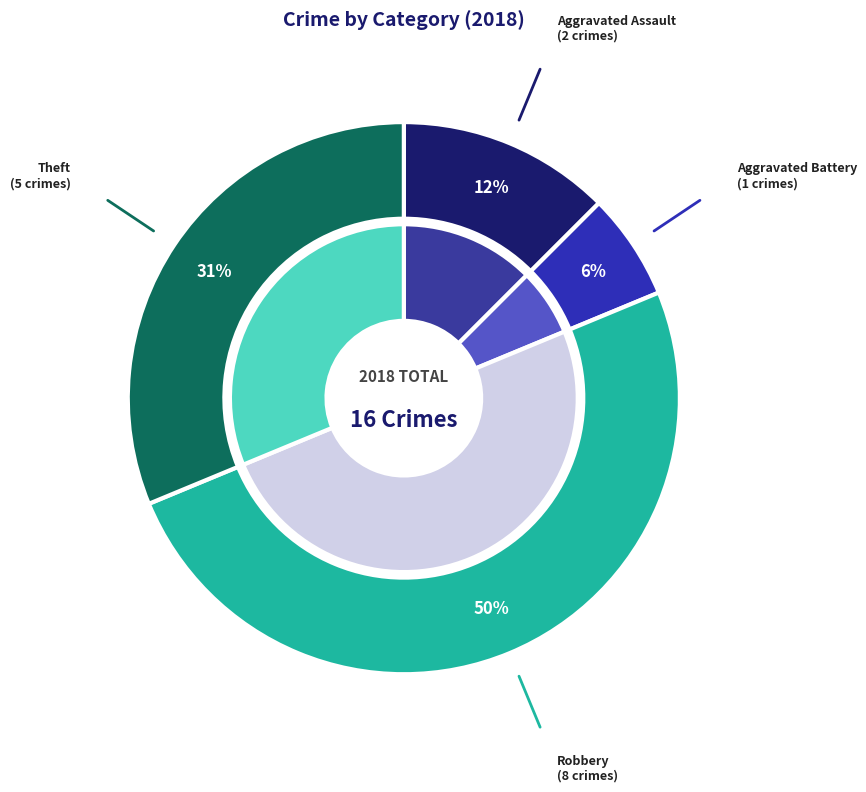

Is the sum of Aggravated Battery and Robbery greater than half?

Yes